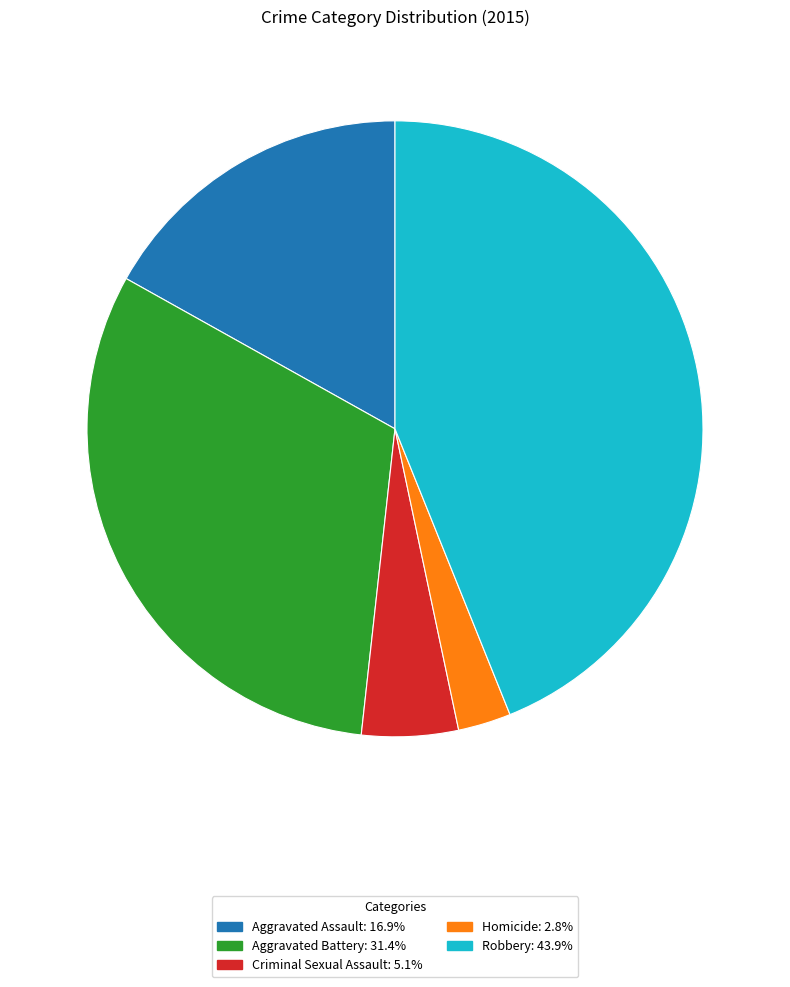

Which slice is the largest?

Robbery